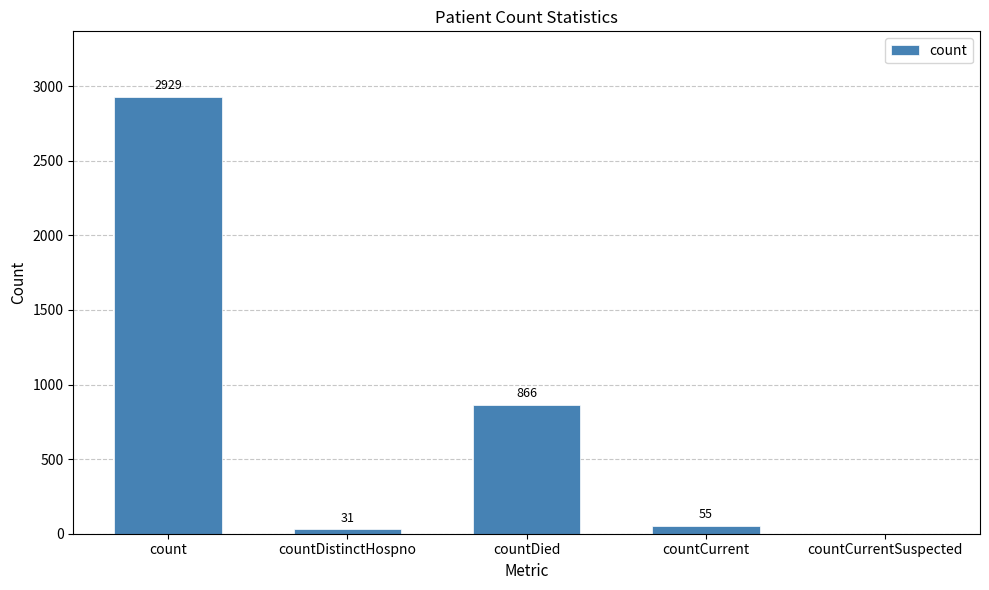

True or false: the data shows 55 at countCurrent.

True